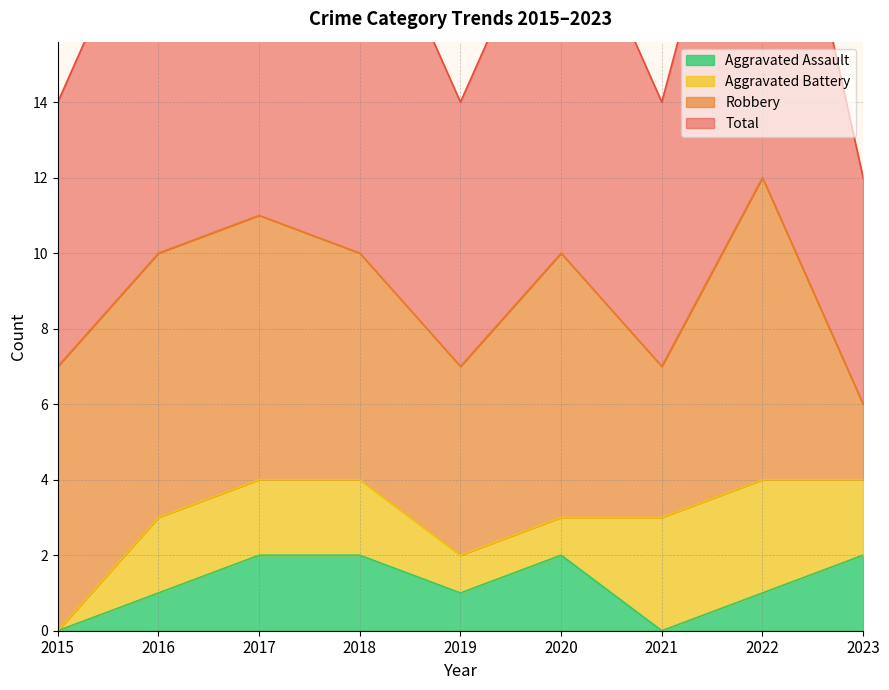

How many Aggravated Assault values are between 1 and 2?

7